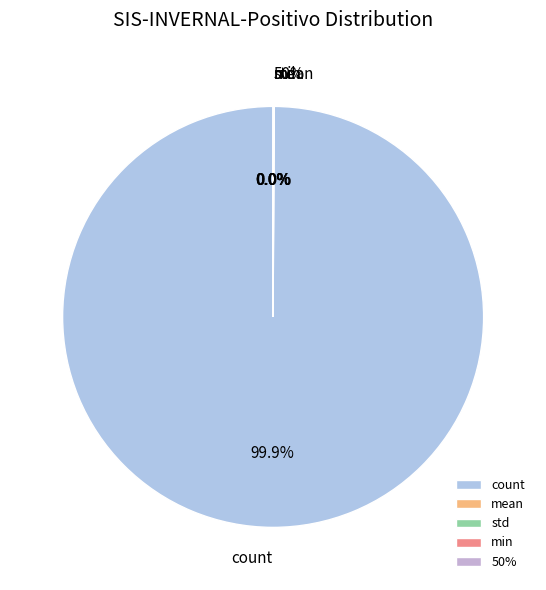

Is there a majority slice in this chart?

Yes